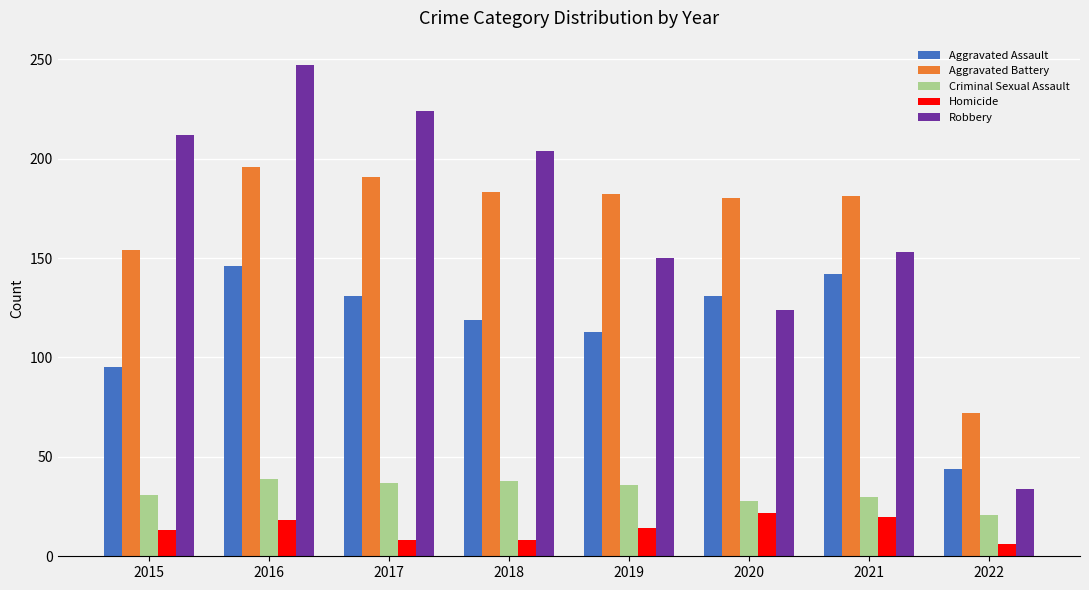

The Aggravated Assault series shows 60 at 2022. True or false?

False